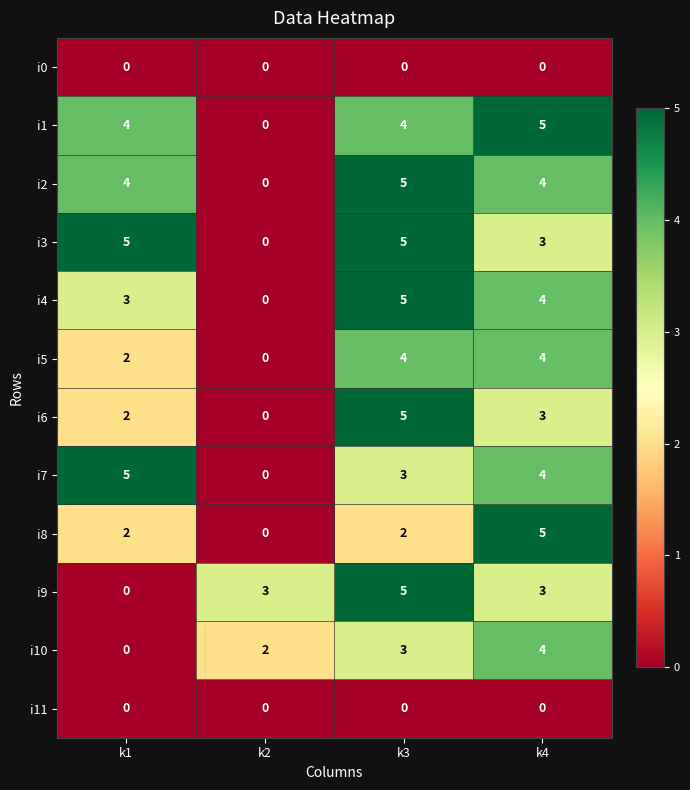

The value of i3 at k3 is 3. True or false?

False